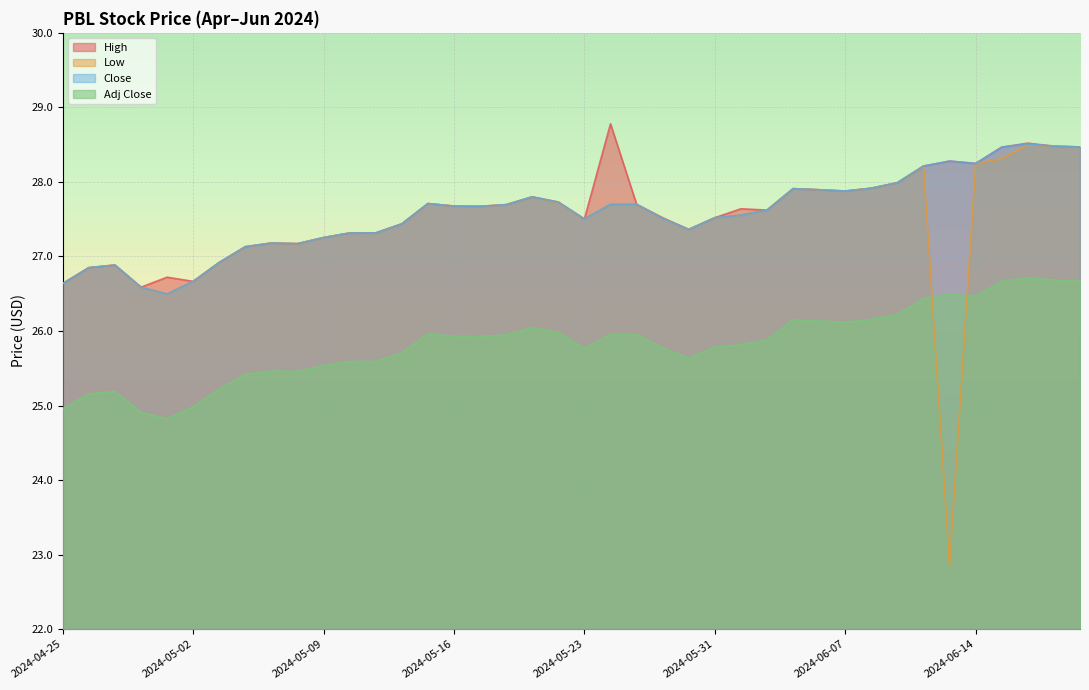

Reading left to right, what are all the values shown in this chart?

High: 2024-04-25=26.6	2024-04-26=26.9	2024-04-29=26.9	2024-04-30=26.6	2024-05-01=26.7	2024-05-02=26.7	2024-05-03=26.9	2024-05-06=27.1	2024-05-07=27.2	2024-05-08=27.2	2024-05-09=27.3	2024-05-10=27.3	2024-05-13=27.3	2024-05-14=27.4	2024-05-15=27.7	2024-05-16=27.7	2024-05-17=27.7	2024-05-20=27.7	2024-05-21=27.8	2024-05-22=27.7	2024-05-23=27.5	2024-05-24=28.8	2024-05-28=27.7	2024-05-29=27.5	2024-05-30=27.4	2024-05-31=27.5	2024-06-03=27.6	2024-06-04=27.6	2024-06-05=27.9	2024-06-06=27.9	2024-06-07=27.9	2024-06-10=27.9	2024-06-11=28.0	2024-06-12=28.2	2024-06-13=28.3	2024-06-14=28.2	2024-06-17=28.5	2024-06-18=28.5	2024-06-20=28.5	2024-06-21=28.5
Low: 2024-04-25=26.6	2024-04-26=26.9	2024-04-29=26.9	2024-04-30=26.6	2024-05-01=26.5	2024-05-02=26.7	2024-05-03=26.9	2024-05-06=27.1	2024-05-07=27.2	2024-05-08=27.2	2024-05-09=27.3	2024-05-10=27.3	2024-05-13=27.3	2024-05-14=27.4	2024-05-15=27.7	2024-05-16=27.7	2024-05-17=27.7	2024-05-20=27.7	2024-05-21=27.8	2024-05-22=27.7	2024-05-23=27.5	2024-05-24=27.7	2024-05-28=27.7	2024-05-29=27.5	2024-05-30=27.4	2024-05-31=27.5	2024-06-03=27.6	2024-06-04=27.6	2024-06-05=27.9	2024-06-06=27.9	2024-06-07=27.9	2024-06-10=27.9	2024-06-11=28.0	2024-06-12=28.2	2024-06-13=22.9	2024-06-14=28.2	2024-06-17=28.3	2024-06-18=28.5	2024-06-20=28.5	2024-06-21=28.5
Close: 2024-04-25=26.6	2024-04-26=26.9	2024-04-29=26.9	2024-04-30=26.6	2024-05-01=26.5	2024-05-02=26.7	2024-05-03=26.9	2024-05-06=27.1	2024-05-07=27.2	2024-05-08=27.2	2024-05-09=27.3	2024-05-10=27.3	2024-05-13=27.3	2024-05-14=27.4	2024-05-15=27.7	2024-05-16=27.7	2024-05-17=27.7	2024-05-20=27.7	2024-05-21=27.8	2024-05-22=27.7	2024-05-23=27.5	2024-05-24=27.7	2024-05-28=27.7	2024-05-29=27.5	2024-05-30=27.4	2024-05-31=27.5	2024-06-03=27.6	2024-06-04=27.6	2024-06-05=27.9	2024-06-06=27.9	2024-06-07=27.9	2024-06-10=27.9	2024-06-11=28.0	2024-06-12=28.2	2024-06-13=28.3	2024-06-14=28.2	2024-06-17=28.5	2024-06-18=28.5	2024-06-20=28.5	2024-06-21=28.5
Adj Close: 2024-04-25=25.0	2024-04-26=25.2	2024-04-29=25.2	2024-04-30=24.9	2024-05-01=24.8	2024-05-02=25.0	2024-05-03=25.2	2024-05-06=25.4	2024-05-07=25.5	2024-05-08=25.5	2024-05-09=25.5	2024-05-10=25.6	2024-05-13=25.6	2024-05-14=25.7	2024-05-15=26.0	2024-05-16=25.9	2024-05-17=25.9	2024-05-20=25.9	2024-05-21=26.0	2024-05-22=26.0	2024-05-23=25.8	2024-05-24=26.0	2024-05-28=26.0	2024-05-29=25.8	2024-05-30=25.6	2024-05-31=25.8	2024-06-03=25.8	2024-06-04=25.9	2024-06-05=26.1	2024-06-06=26.1	2024-06-07=26.1	2024-06-10=26.2	2024-06-11=26.2	2024-06-12=26.4	2024-06-13=26.5	2024-06-14=26.5	2024-06-17=26.7	2024-06-18=26.7	2024-06-20=26.7	2024-06-21=26.7